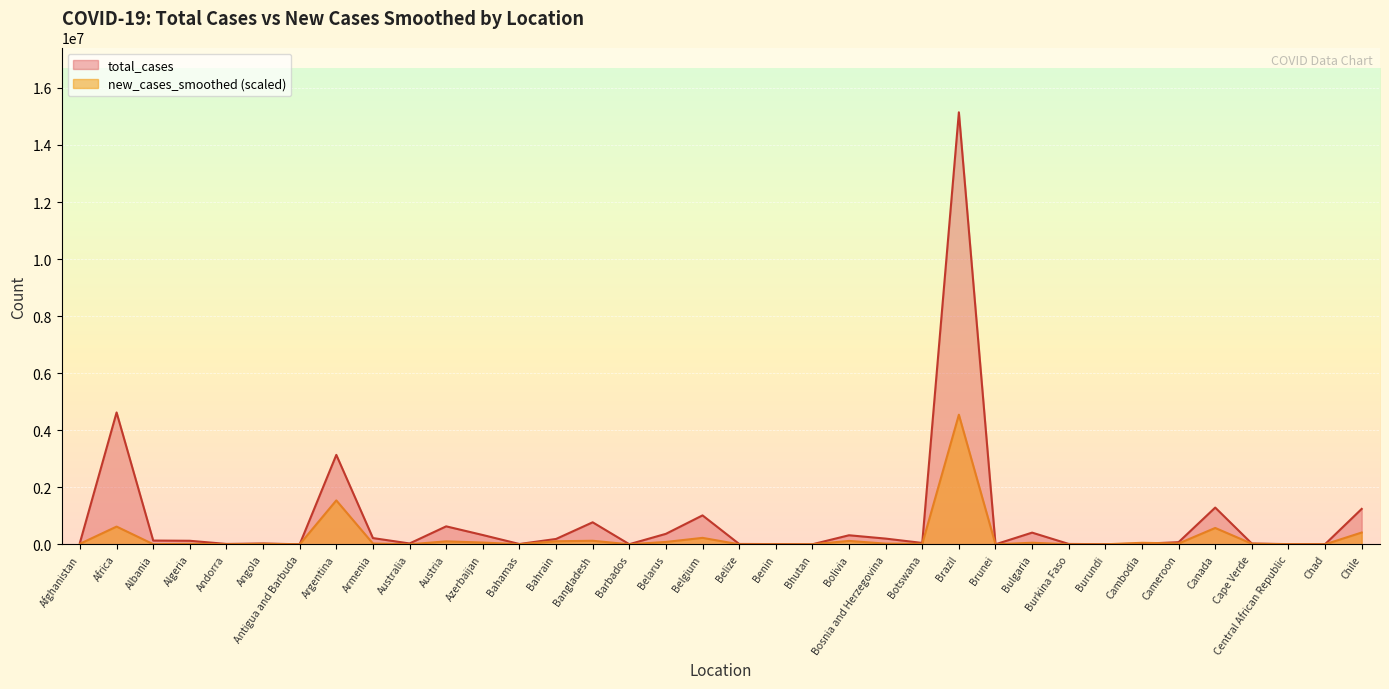

Reading right to left, what are all the values shown in this chart?

total_cases: Chile=1241976.0	Chad=4874.0	Central African Republic=6674.0	Cape Verde=26111.0	Canada=1287932.0	Cameroon=74946.0	Cambodia=18717.0	Burundi=4149.0	Burkina Faso=13377.0	Bulgaria=409961.0	Brunei=230.0	Brazil=15145879.0	Botswana=48417.0	Bosnia and Herzegovina=200693.0	Bolivia=317547.0	Bhutan=1202.0	Benin=7884.0	Belize=12686.0	Belgium=1014351.0	Belarus=367674.0	Barbados=3933.0	Bangladesh=772127.0	Bahrain=187905.0	Bahamas=10773.0	Azerbaijan=326056.0	Austria=630050.0	Australia=29922.0	Armenia=219092.0	Argentina=3136158.0	Antigua and Barbuda=1232.0	Angola=28477.0	Andorra=13406.0	Algeria=123900.0	Albania=131666.0	Africa=4623004.0	Afghanistan=61755.0
new_cases_smoothed: Chile=413587.9	Chad=541.1	Central African Republic=2845.9	Cape Verde=21468.8	Canada=573727.2	Cameroon=29173.3	Cambodia=53314.9	Burundi=1417.5	Burkina Faso=627.6	Bulgaria=55349.2	Brunei=32.5	Brazil=4543763.7	Botswana=16047.5	Bosnia and Herzegovina=24152.4	Bolivia=119247.0	Bhutan=1038.8	Benin=681.7	Belize=194.7	Belgium=226342.0	Belarus=83234.8	Barbados=757.5	Bangladesh=124906.3	Bahrain=107214.1	Bahamas=3462.7	Azerbaijan=62047.4	Austria=103502.5	Australia=1060.5	Armenia=27009.1	Argentina=1539746.6	Antigua and Barbuda=0.0	Angola=17984.5	Andorra=1882.8	Algeria=17194.5	Albania=5204.9	Africa=621729.0	Afghanistan=19650.9